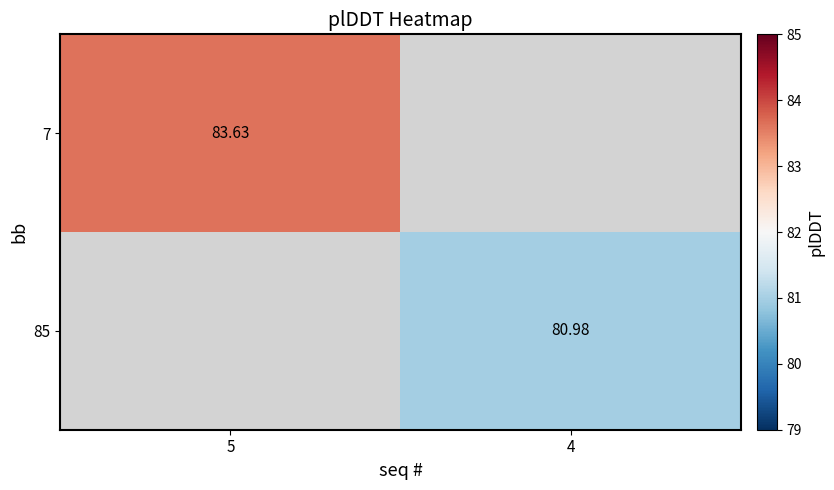

Is it true that 7 equals 83.6 at 5?

True